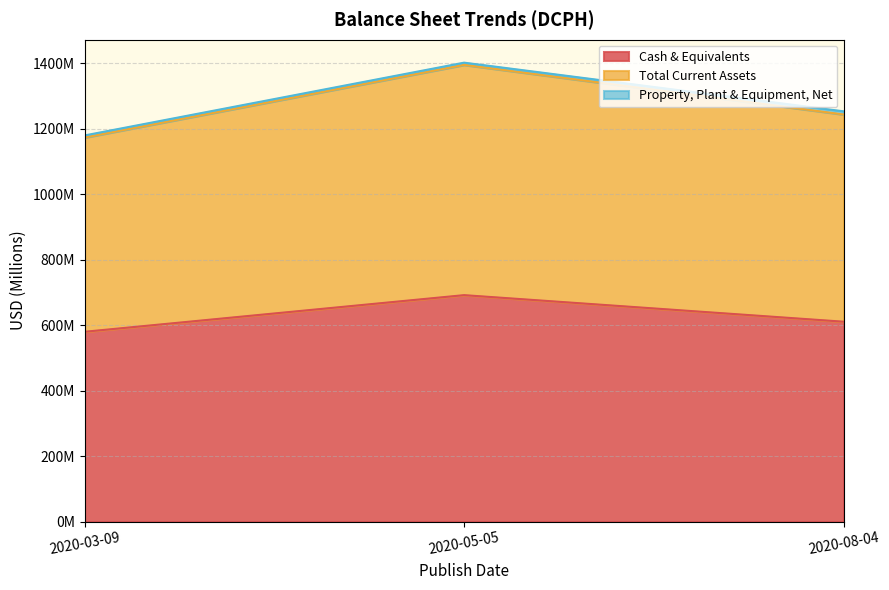

What is the value of the Total Current Assets point at the 1st from the left?

1179317000